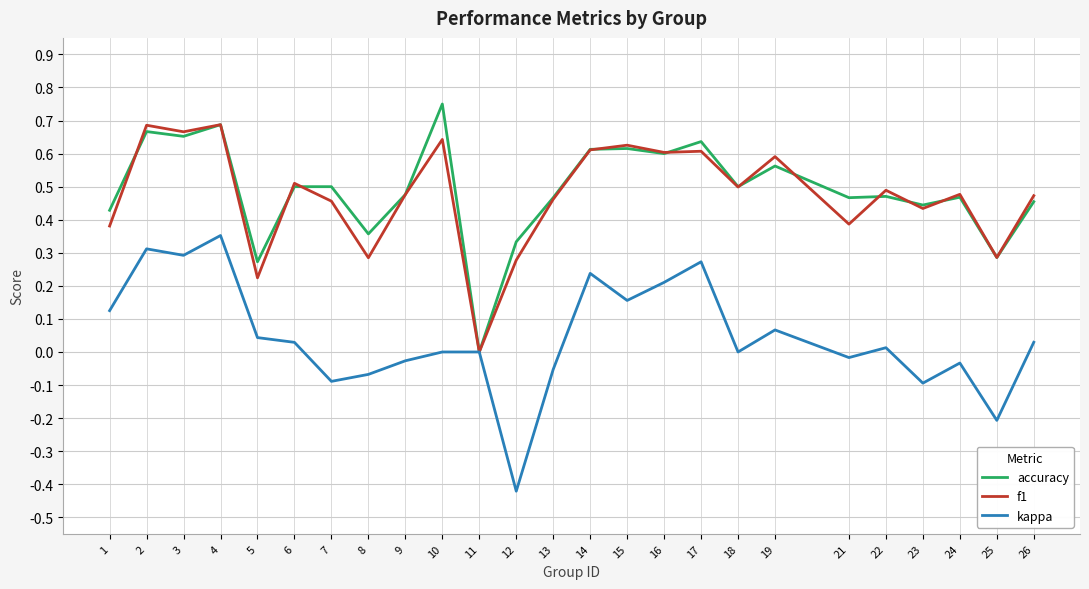

How many f1 values are between 0 and 1?

25